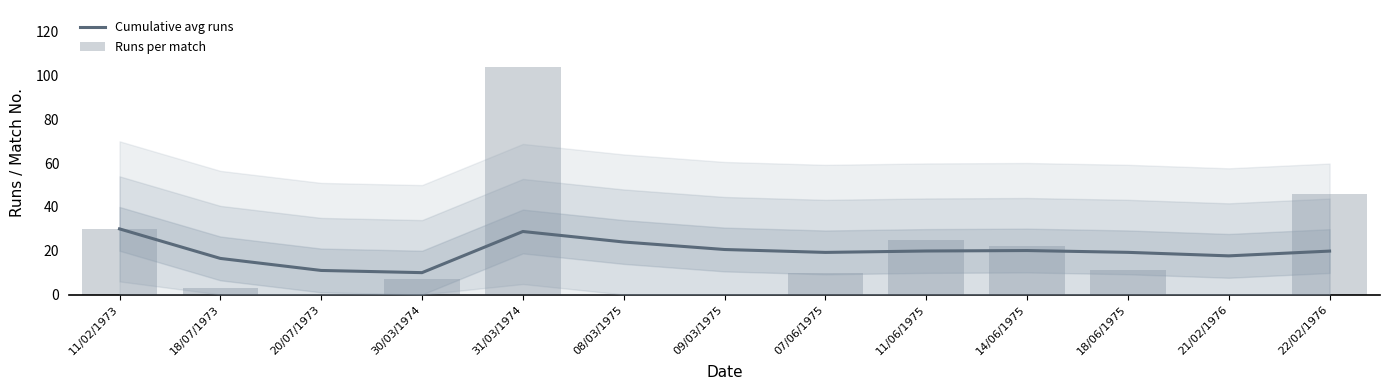

Reading left to right, what are all the values shown in this chart?

Cumulative avg runs: 11/02/1973=30.0	18/07/1973=16.5	20/07/1973=11.0	30/03/1974=10.0	31/03/1974=28.8	08/03/1975=24.0	09/03/1975=20.6	07/06/1975=19.2	11/06/1975=19.9	14/06/1975=20.1	18/06/1975=19.3	21/02/1976=17.7	22/02/1976=19.8
Runs per match: 11/02/1973=30.0	18/07/1973=3.0	20/07/1973=0.0	30/03/1974=7.0	31/03/1974=104.0	08/03/1975=0.0	09/03/1975=0.0	07/06/1975=10.0	11/06/1975=25.0	14/06/1975=22.0	18/06/1975=11.0	21/02/1976=0.0	22/02/1976=46.0